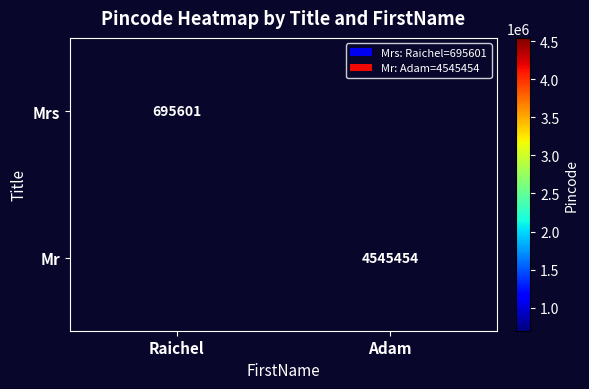

What is the smallest value displayed?

695601.0